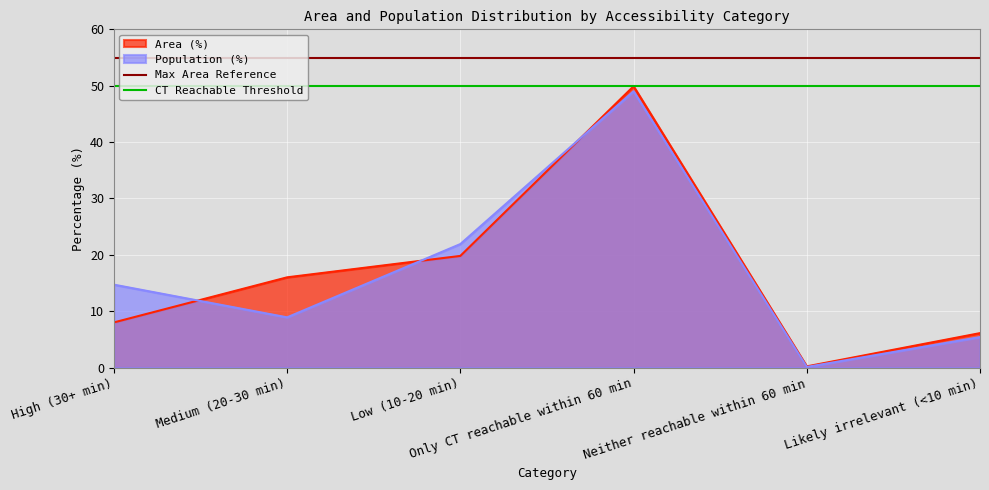

What is the maximum value for Area (%)?

49.9